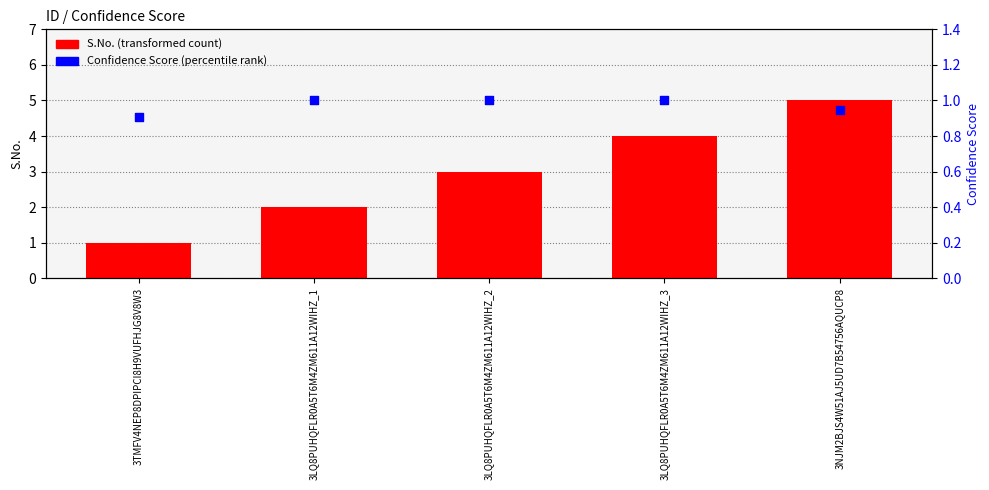

Which series reaches the minimum Y coordinate?

Confidence Score (percentile rank)